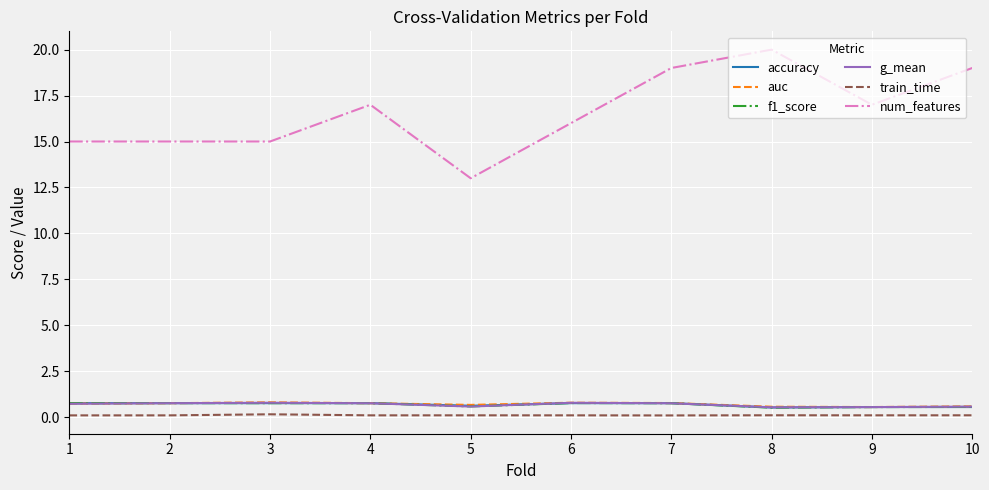

True or false: train_time has a value of 0.1 at 5.

True